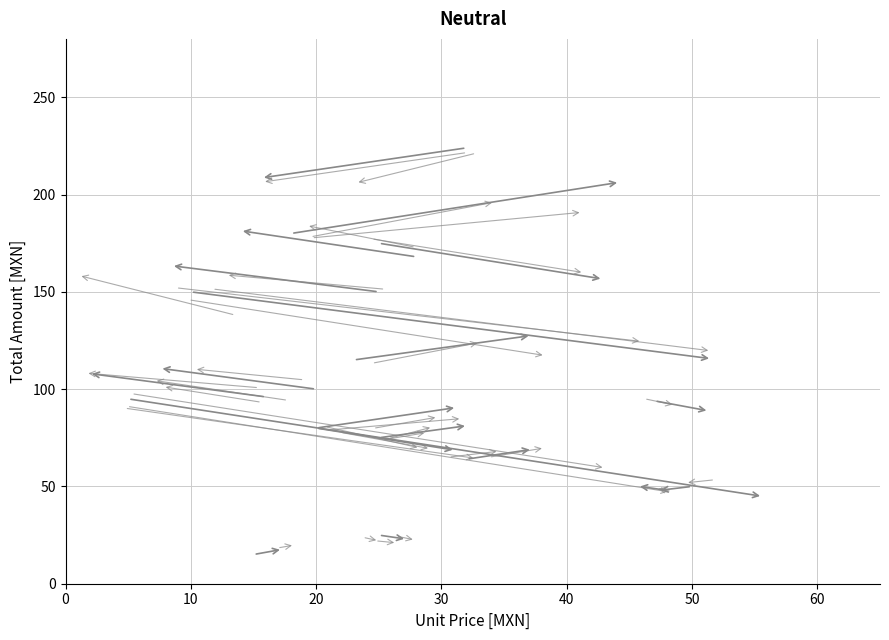

What Y value in the scatter plot is closest to 119?

115